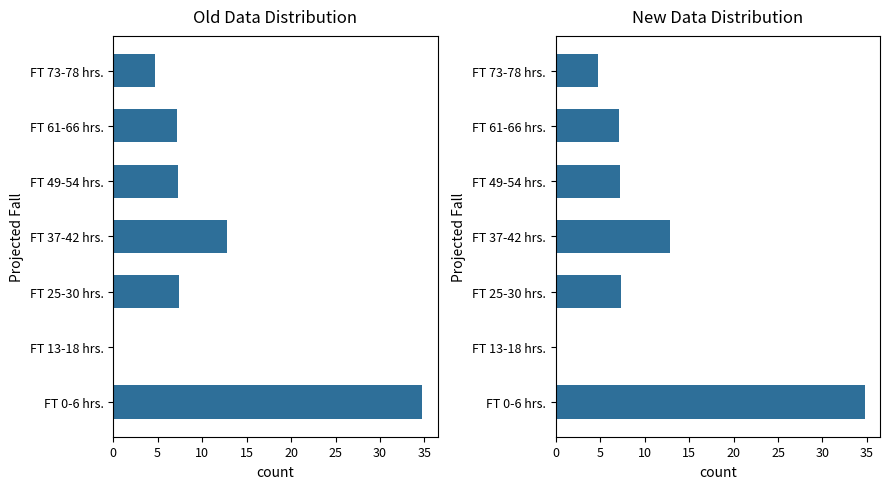

How many data points are less than 7?

2